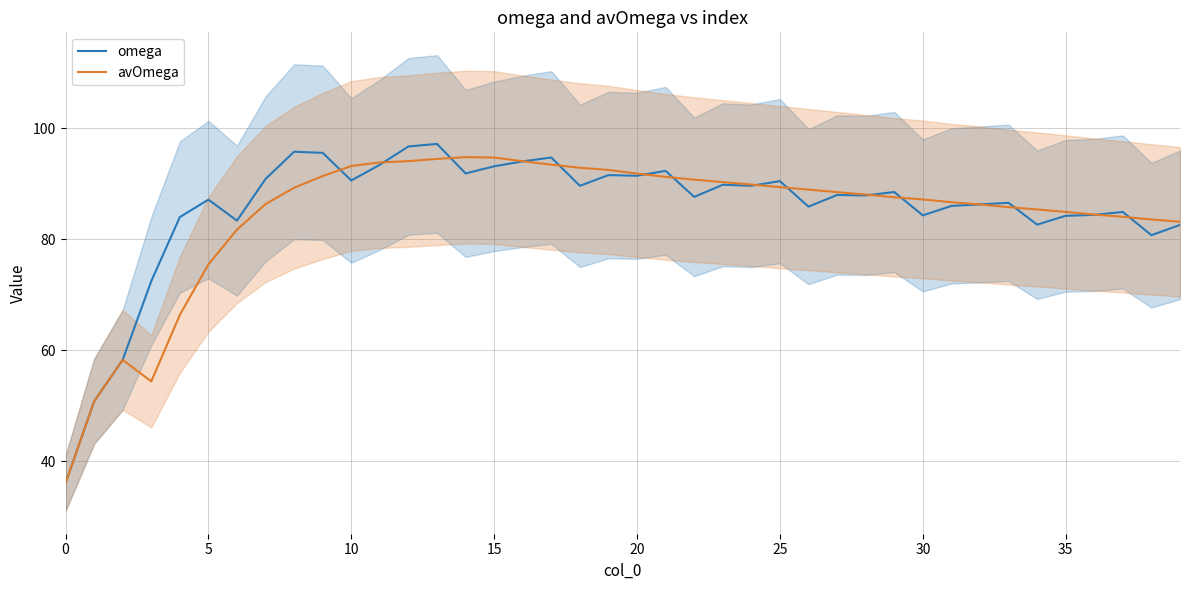

Is the value of avOmega at 30 greater than the value of omega at 29?

No